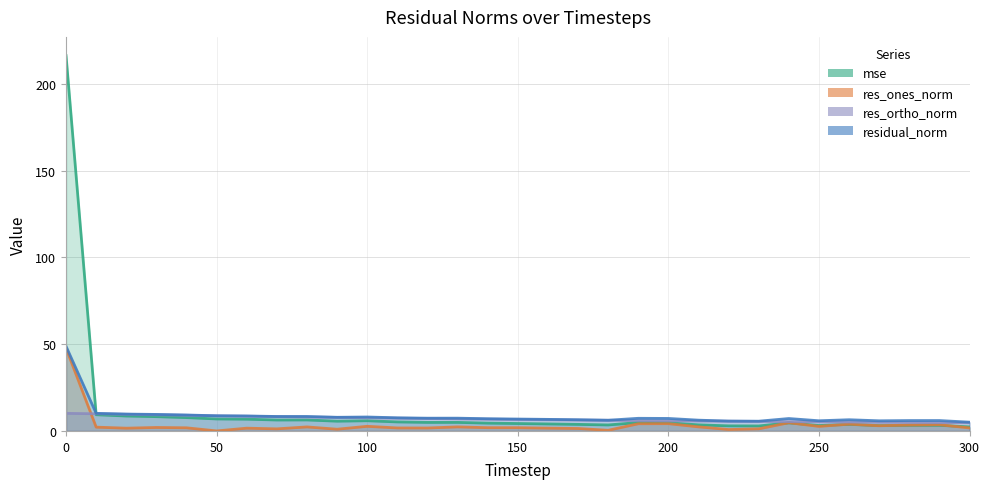

At how many categories does at least one series exceed 99?

1